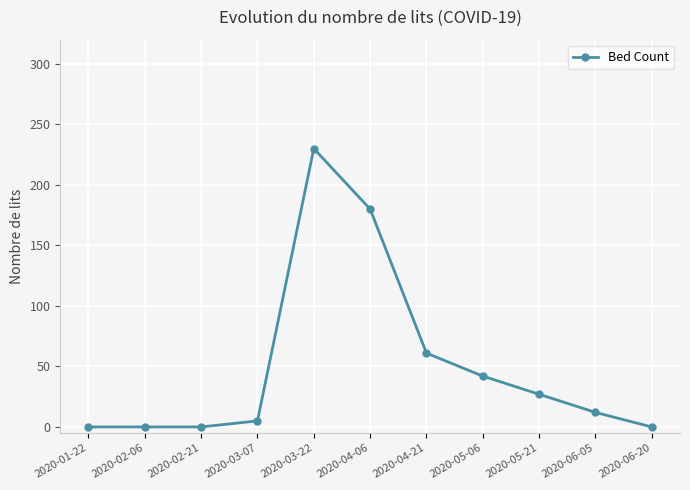

What is the greatest value displayed?

230